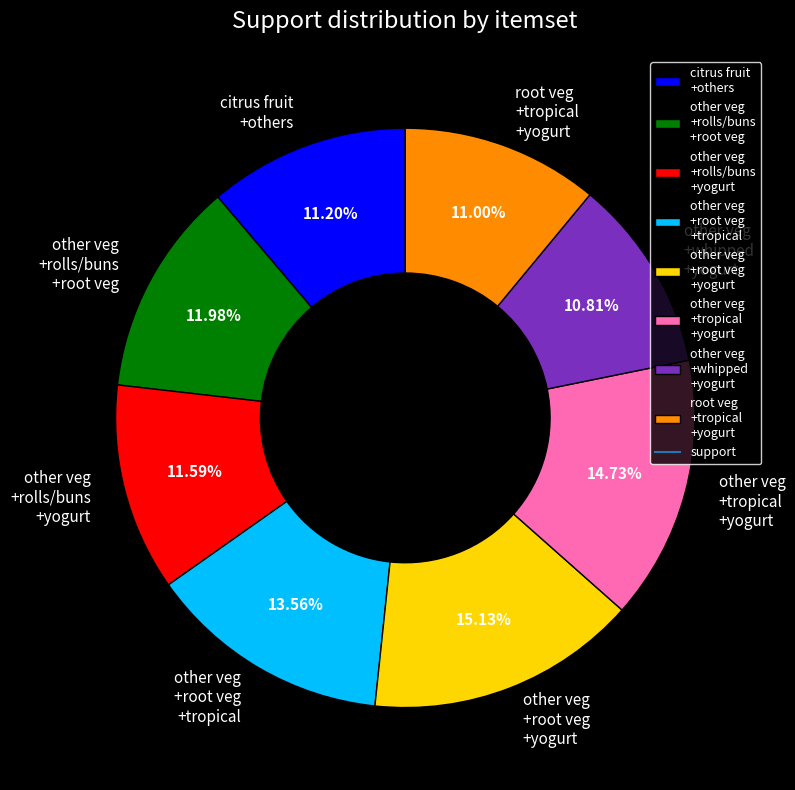

Do other veg +rolls/buns +root veg and root veg +tropical +yogurt together represent more than half of the pie?

No